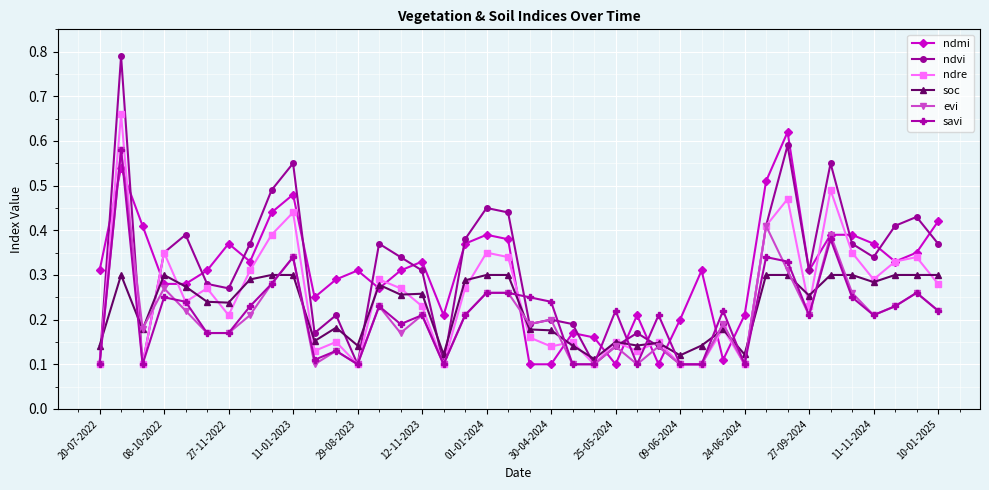

Count the ndvi values in the range 0 to 1.

40